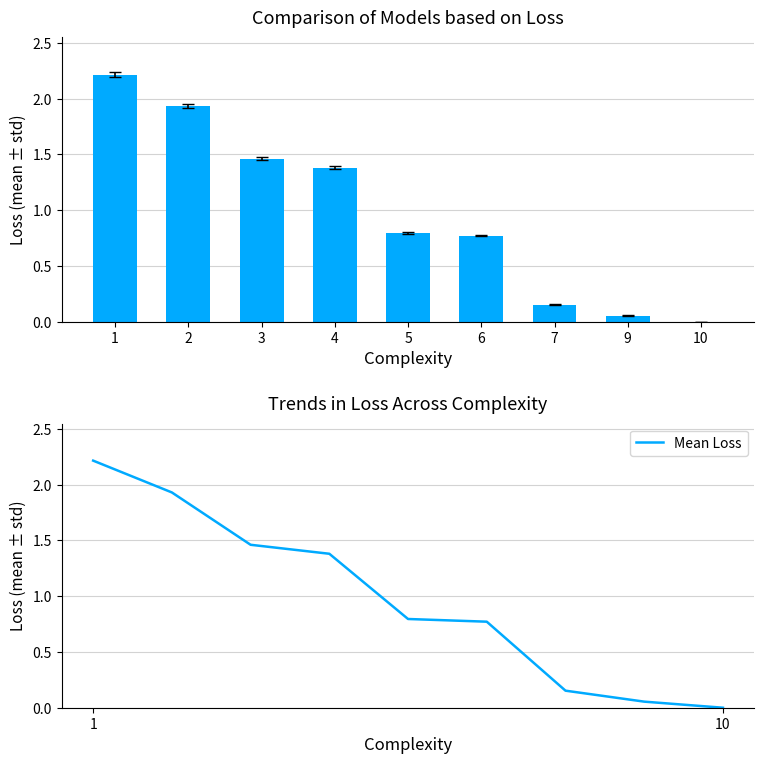

At which category is the sum across all series the highest?

1